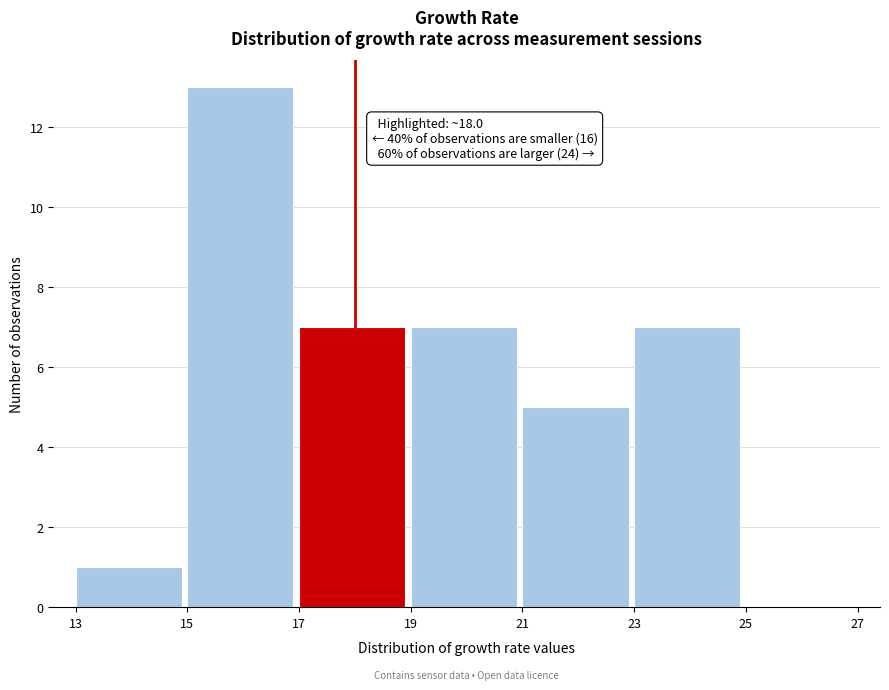

Which range on the x-axis has the tallest bar?

15 to 17